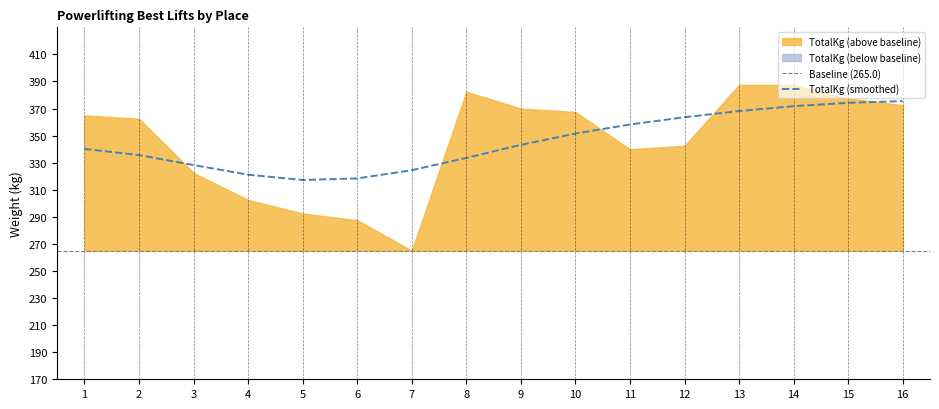

The value of TotalKg (smoothed) at 5 is 494.9. True or false?

False